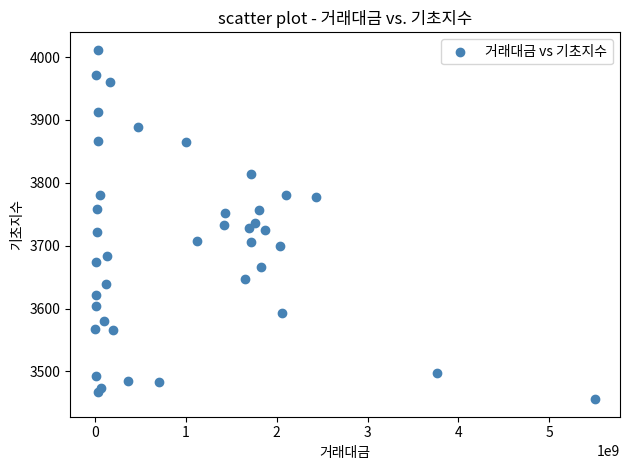

What is the range of X values (max minus min)?

5502395635.0